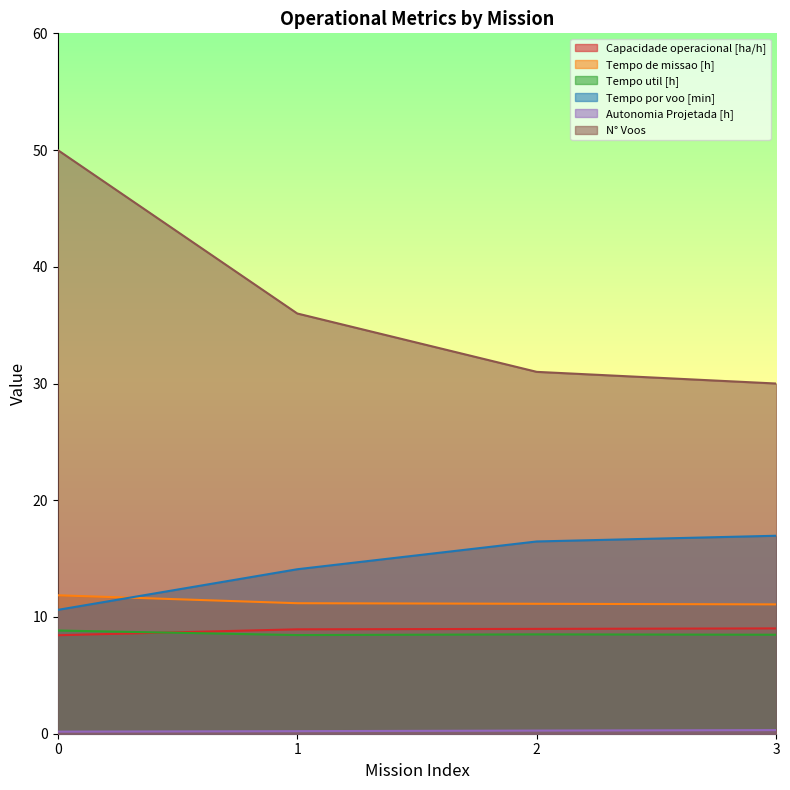

List the labels in order of Tempo por voo [min] value, largest first.

3, 2, 1, 0